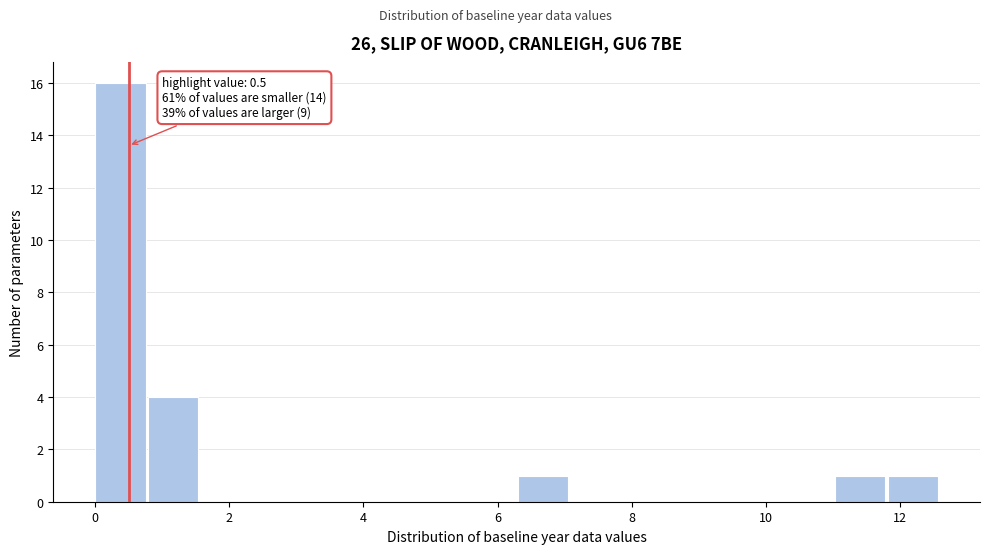

Read against the x-axis, roughly where is the centre of the tallest bar?

0.4